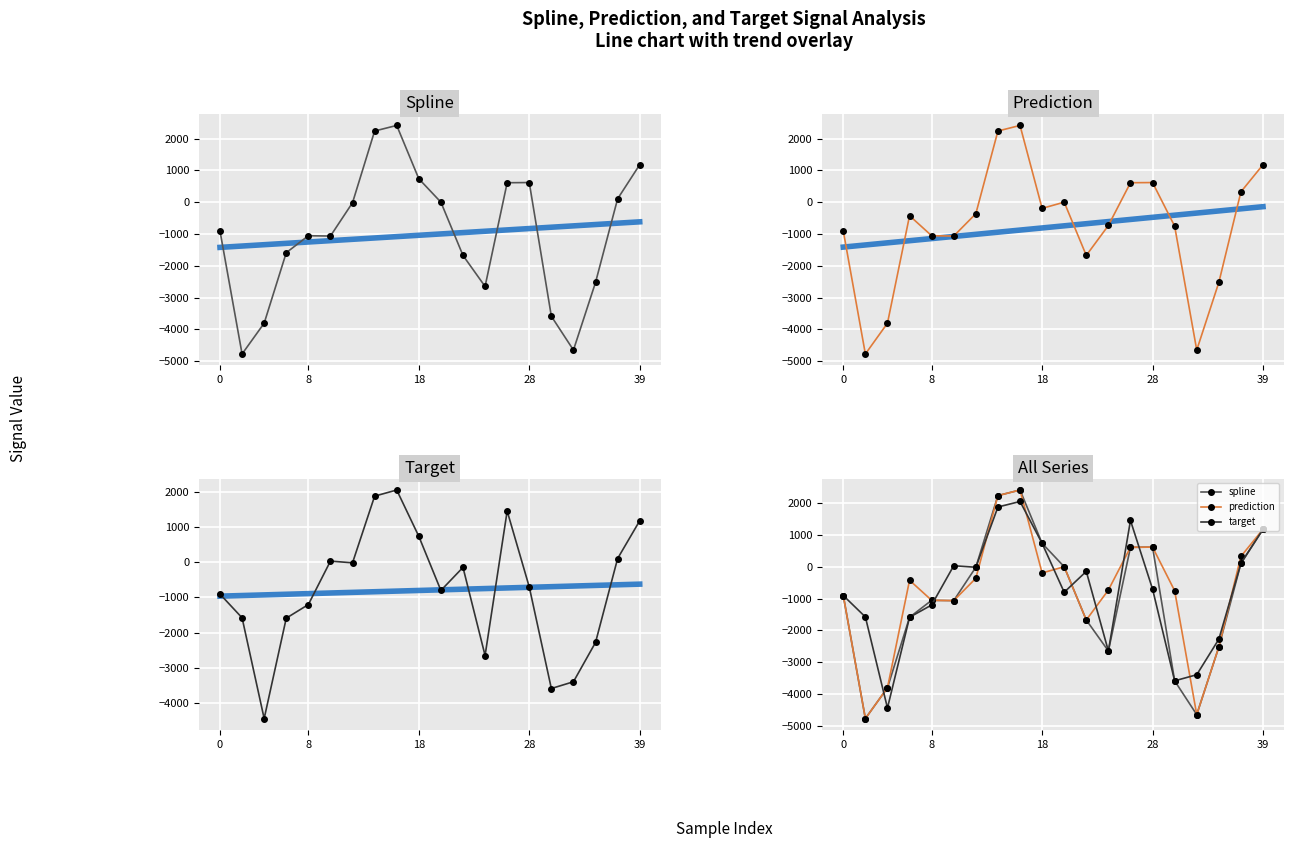

How many categories are shown in the chart?

20